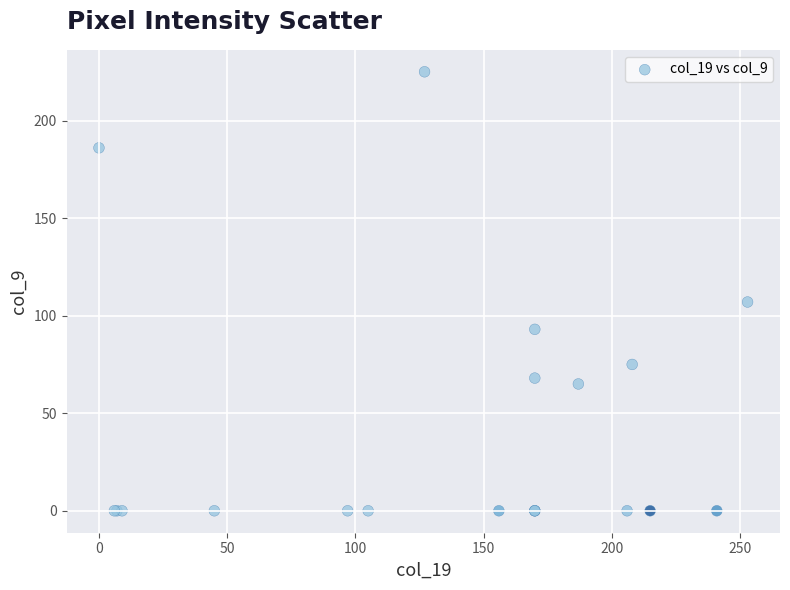

What Y value in the scatter plot is closest to 112?

107